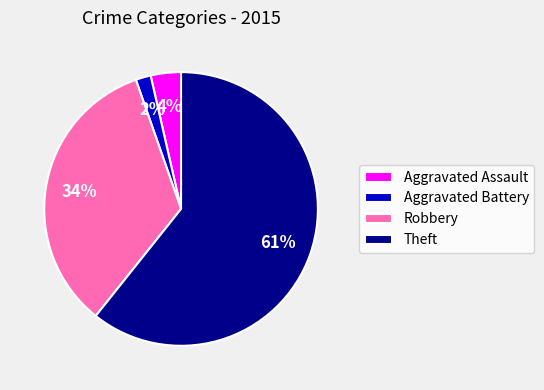

Is the sum of Robbery and Theft greater than half?

Yes